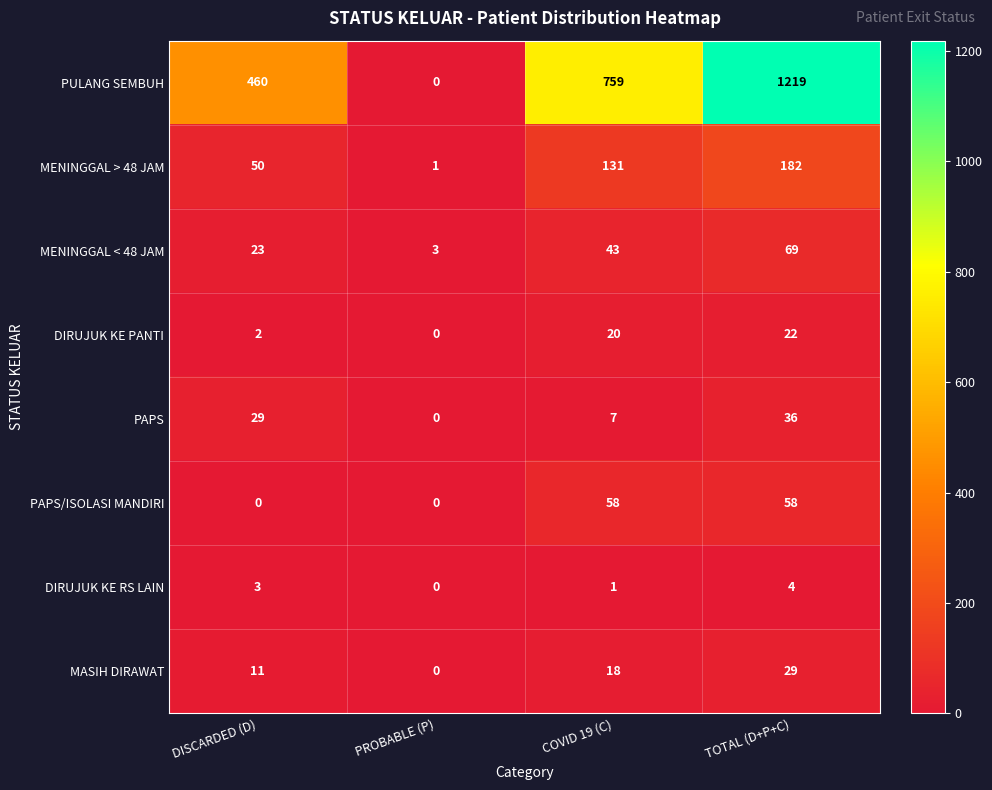

Between DISCARDED (D) and PROBABLE (P), which series saw the biggest shift?

PULANG SEMBUH